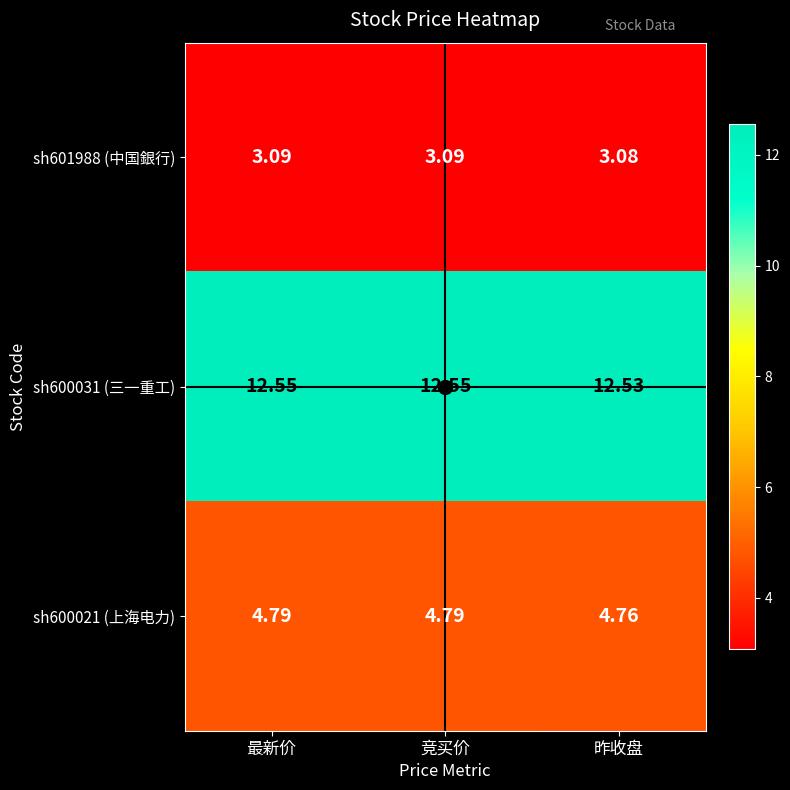

Is the value of sh600021 (上海电力) at 竞买价 greater than the value of sh600031 (三一重工) at 最新价?

No